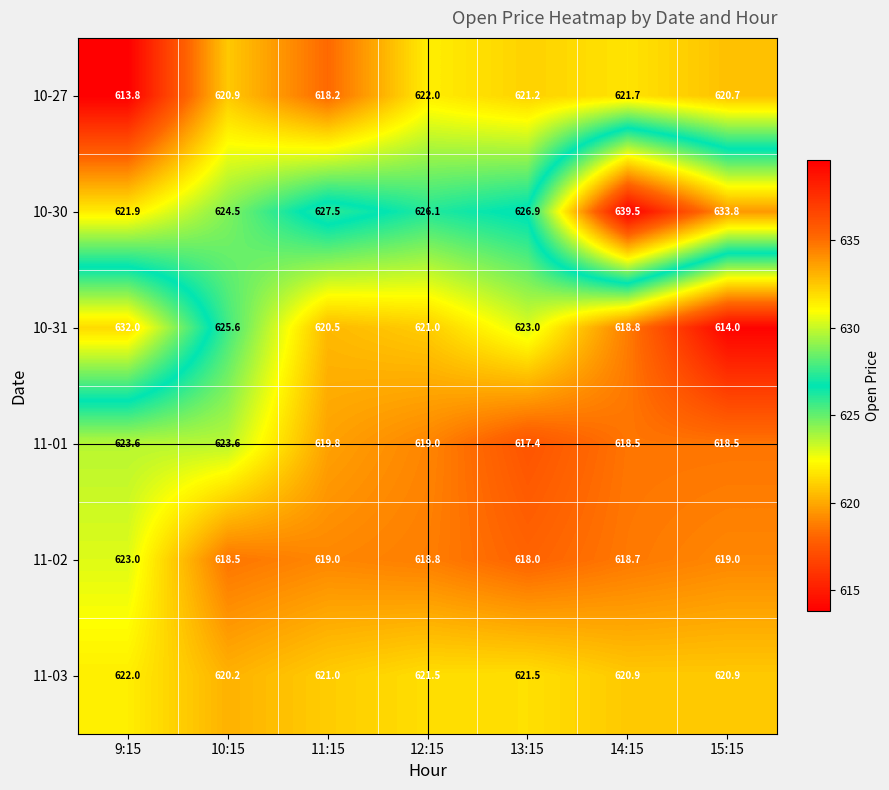

Count the number of data series in this chart.

6